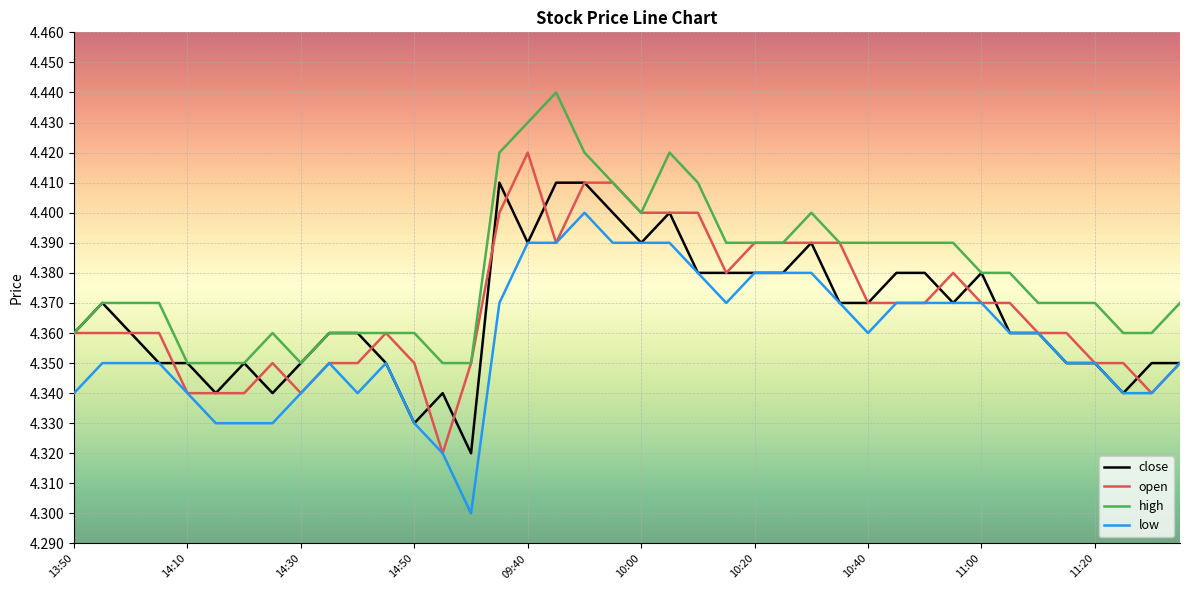

Which series has the largest total across all categories?

high